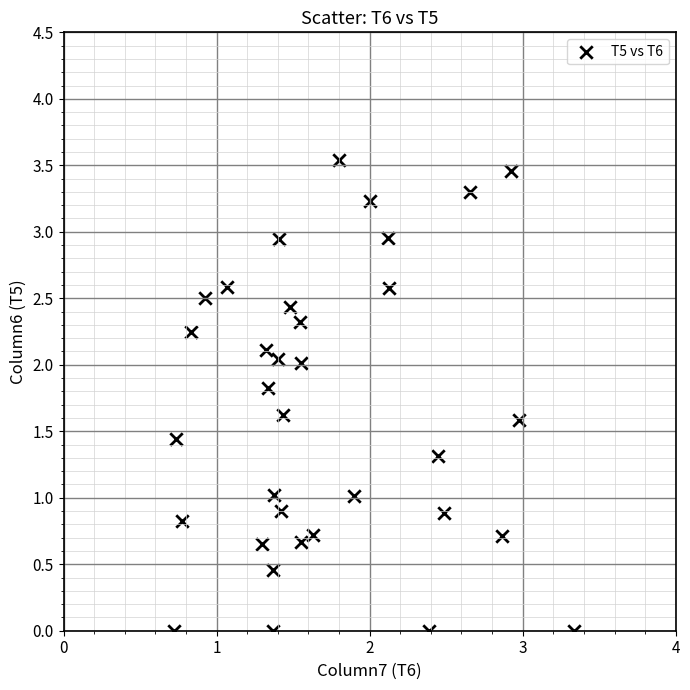

What is the range of X values (max minus min)?

2.6